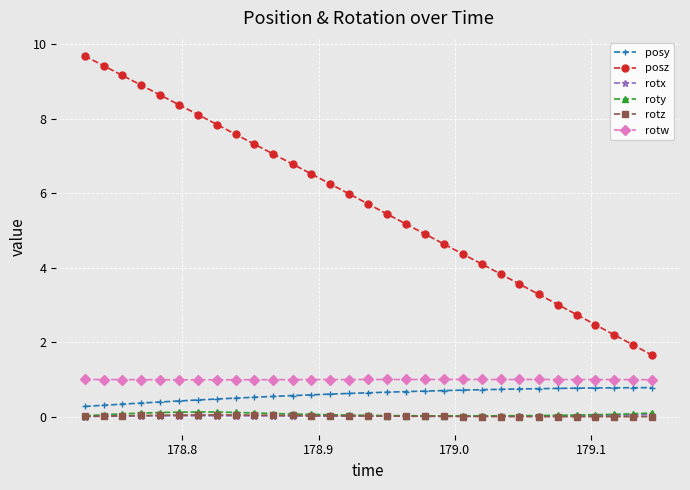

What is the value of the roty point at the 14th from the left?

0.1